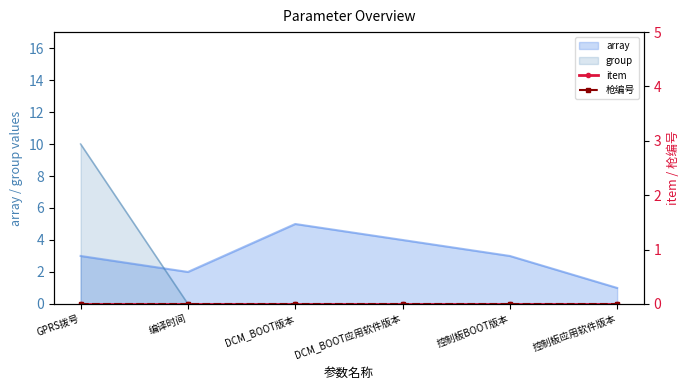

Rank the categories by group value from highest to lowest.

GPRS拨号, 编译时间, DCM_BOOT版本, DCM_BOOT应用软件版本, 控制板BOOT版本, 控制板应用软件版本